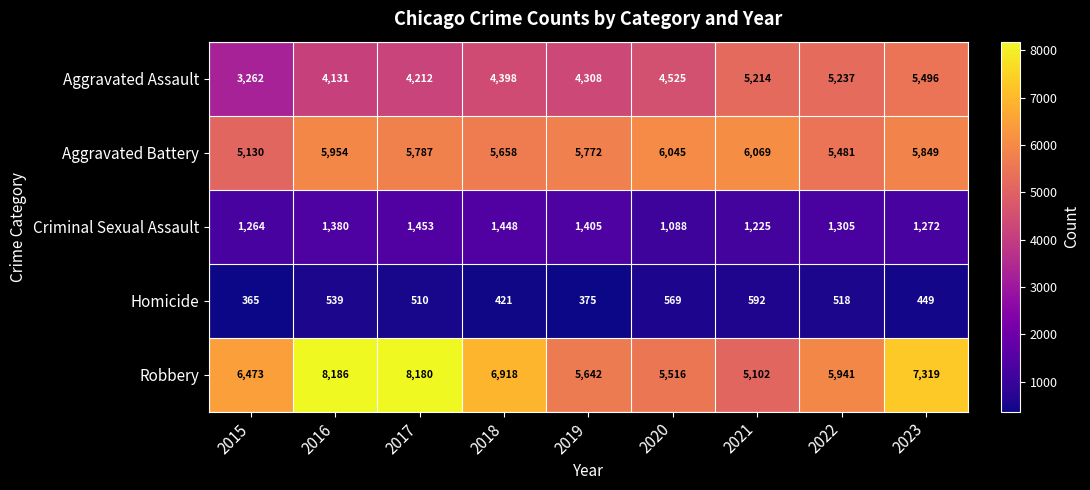

At how many categories does at least one series exceed 1411?

9